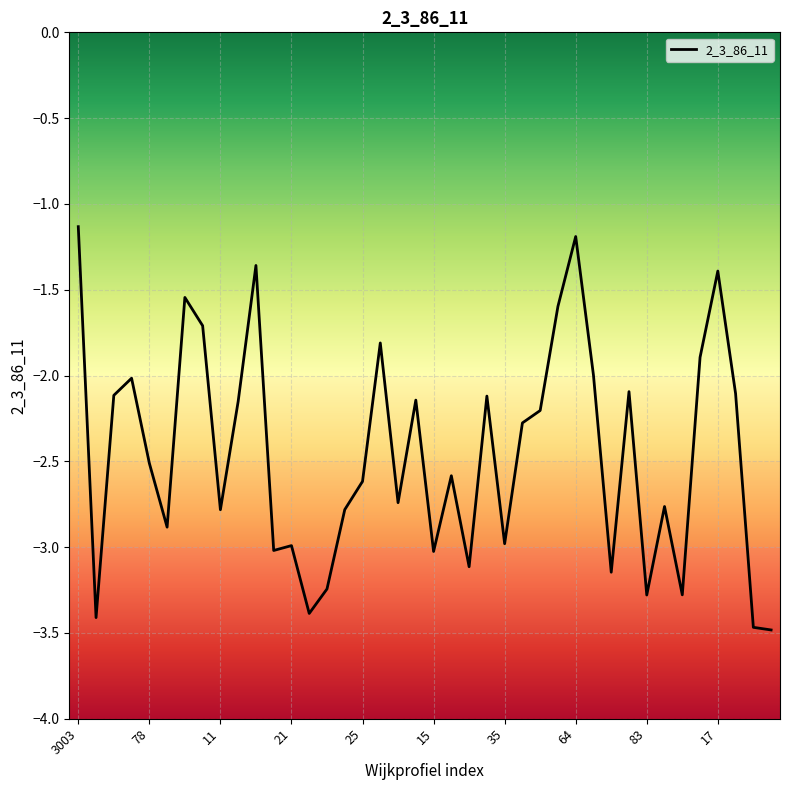

Does the chart display data point markers on the line(s)?

No